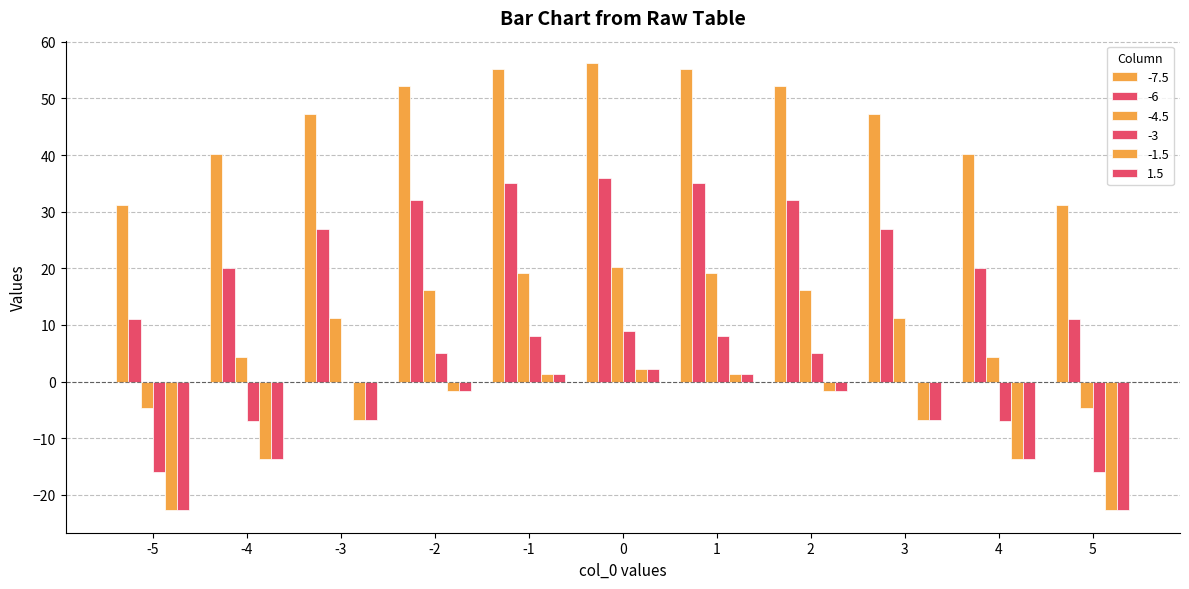

The -6 series shows 36.0 at 0. True or false?

True